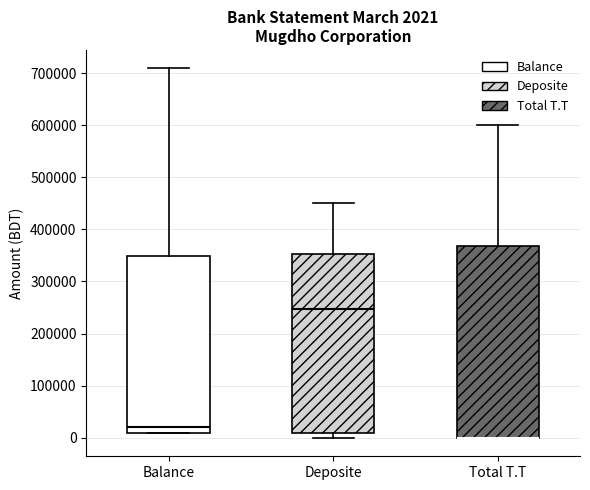

Which box is the tallest, from its lower edge to its upper edge?

Total T.T